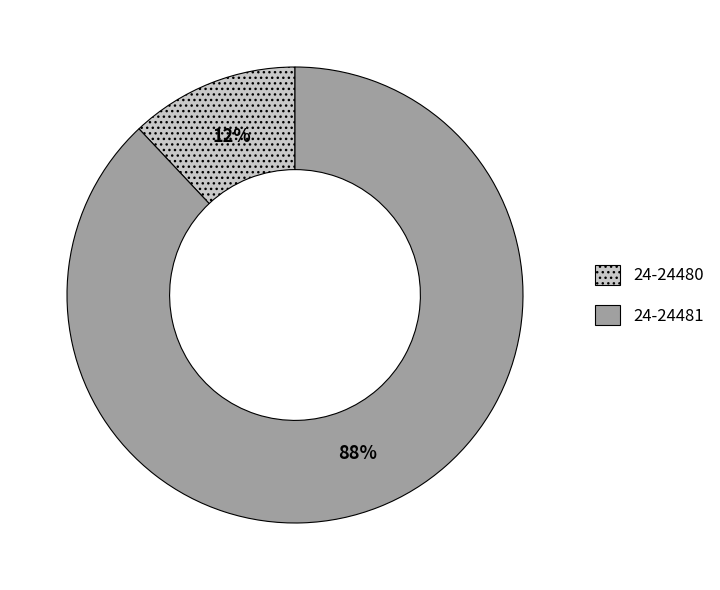

What is the smallest slice in the pie chart?

24-24480